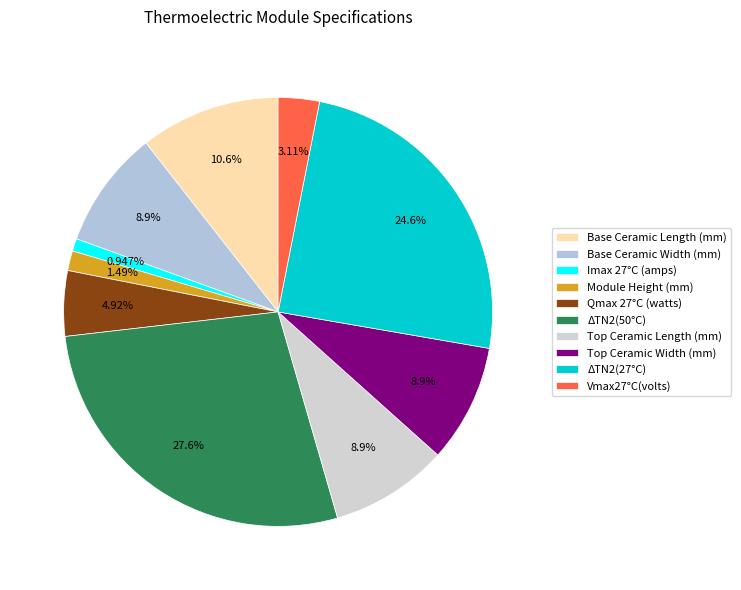

Which has a higher value, ΔTN2(27°C) or Imax 27°C (amps)?

ΔTN2(27°C)